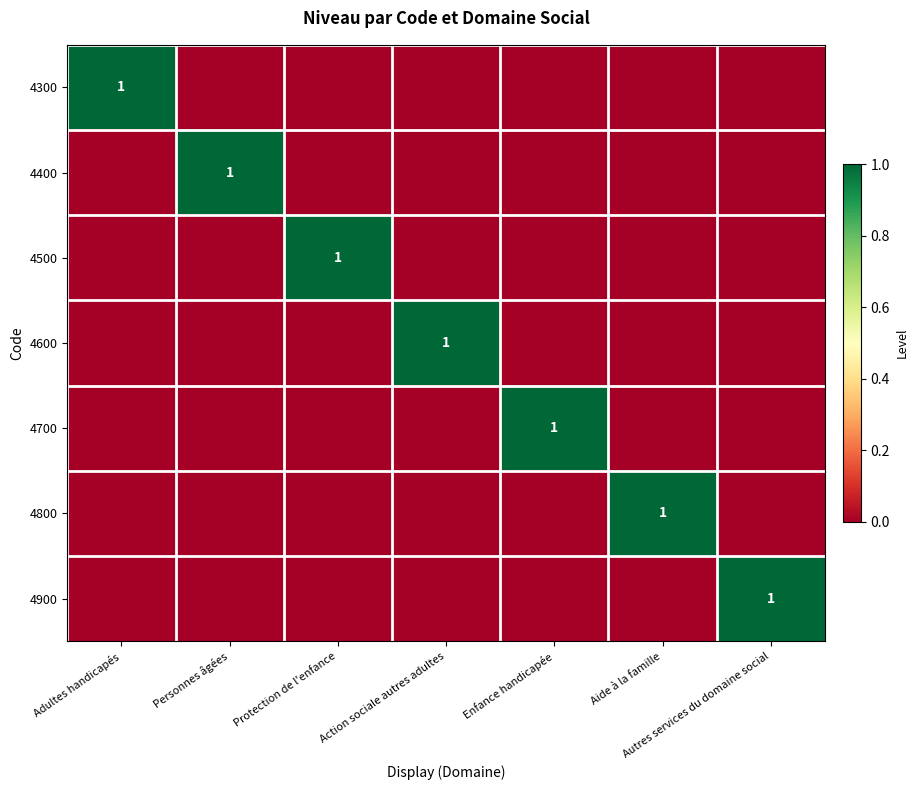

Is it true that 4600 equals 0 at Action sociale autres adultes?

False